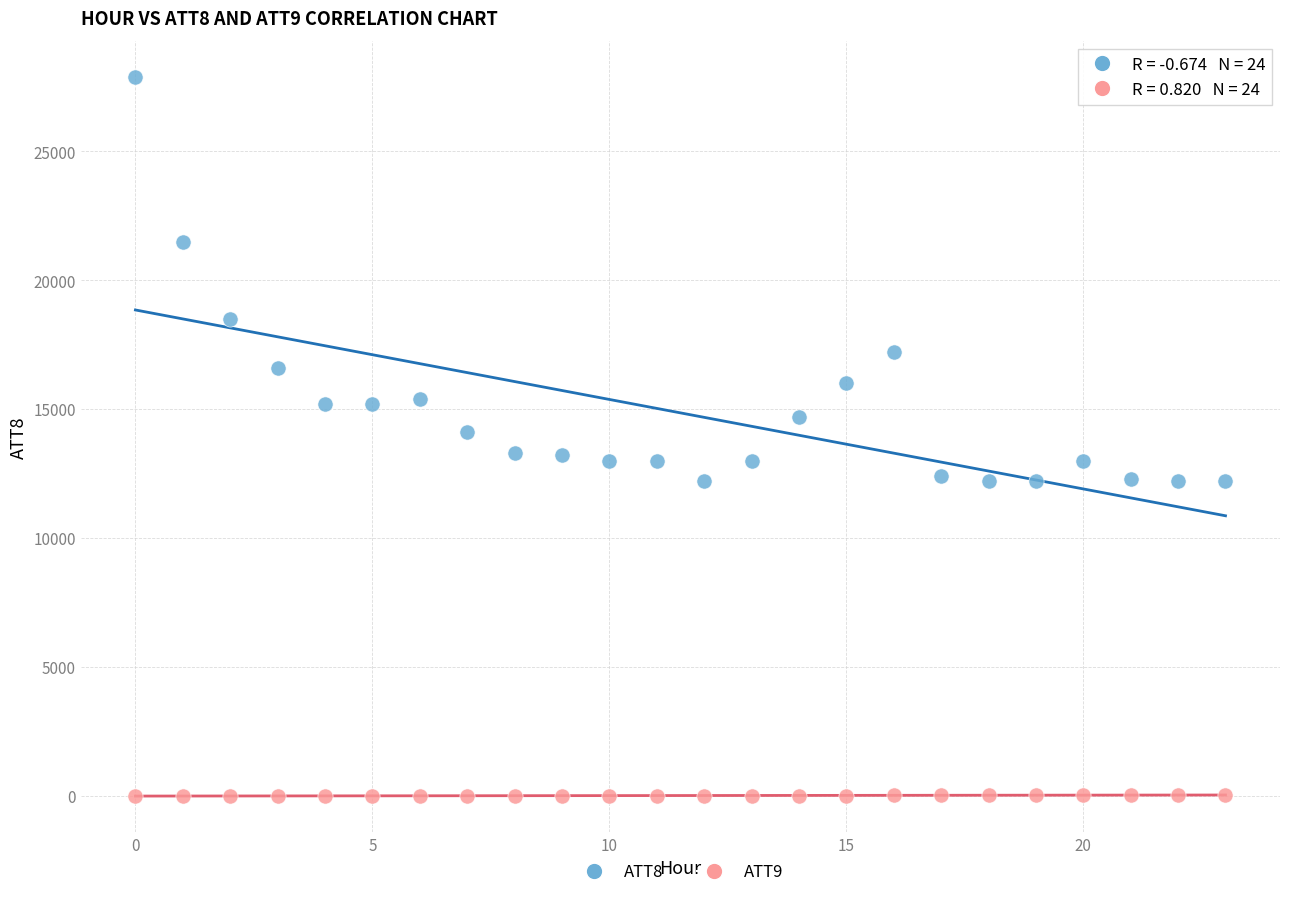

Which series reaches the minimum Y coordinate?

ATT9